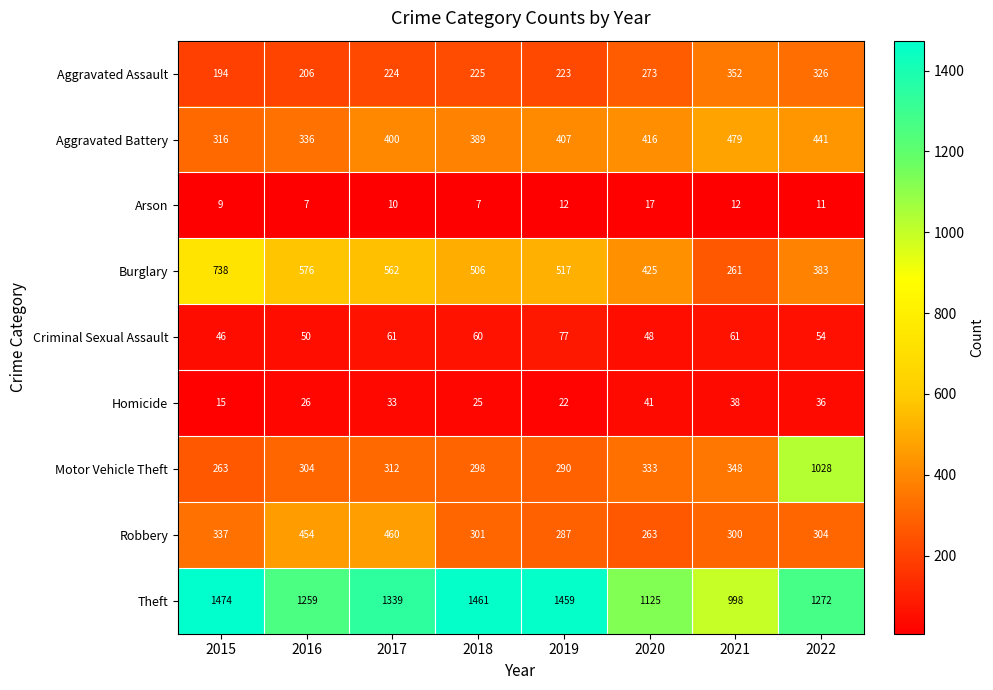

The Arson series shows 17 at 2020. True or false?

True